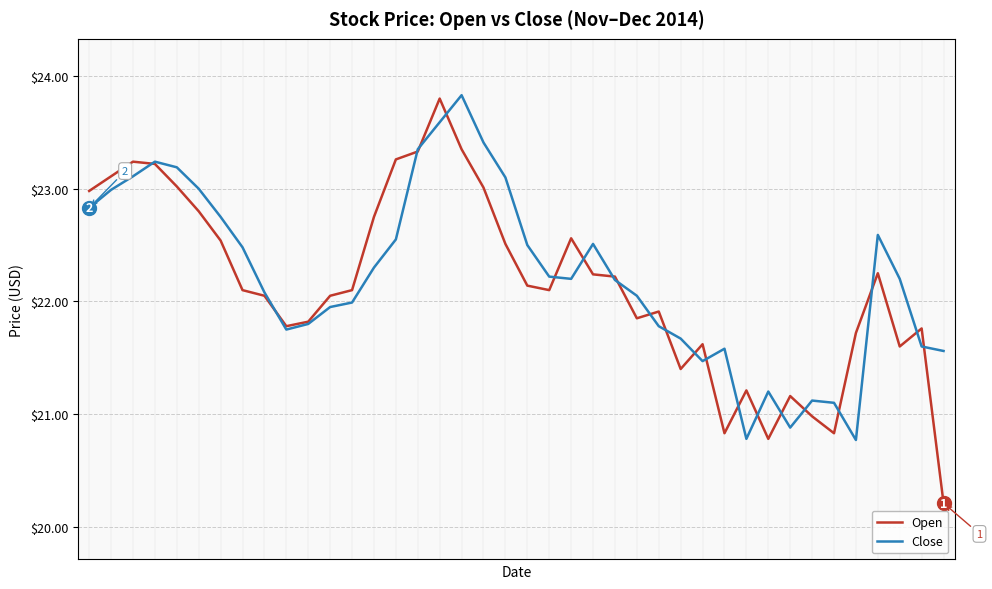

Which series has the widest spread of values?

Open